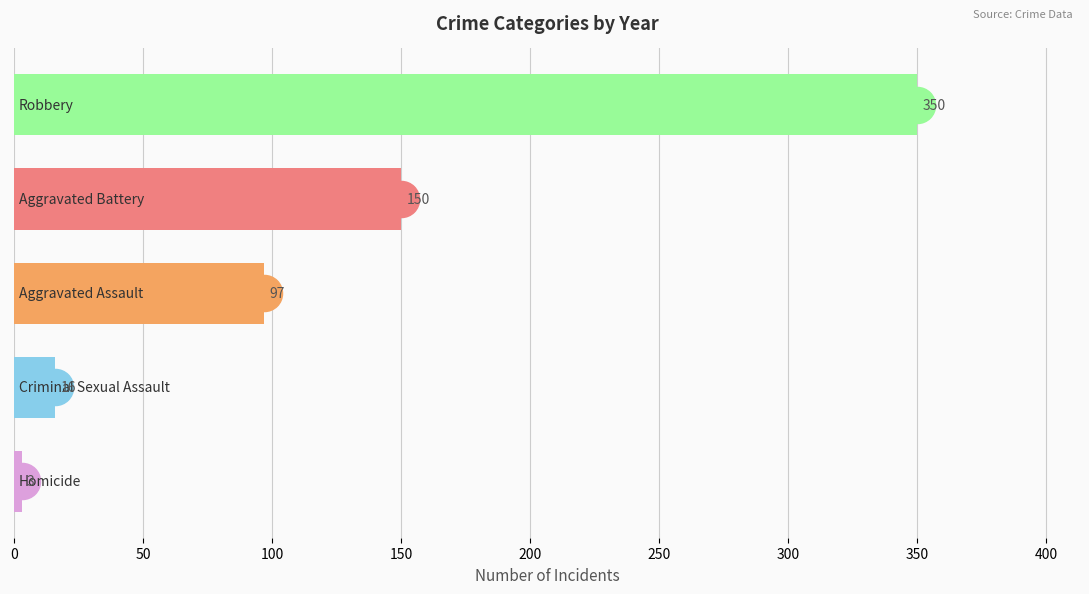

What is the average value?

123